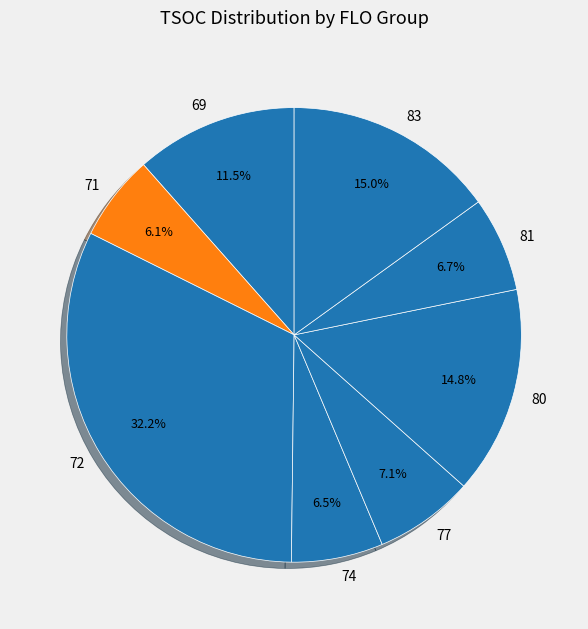

Which category has the biggest portion of the pie?

72